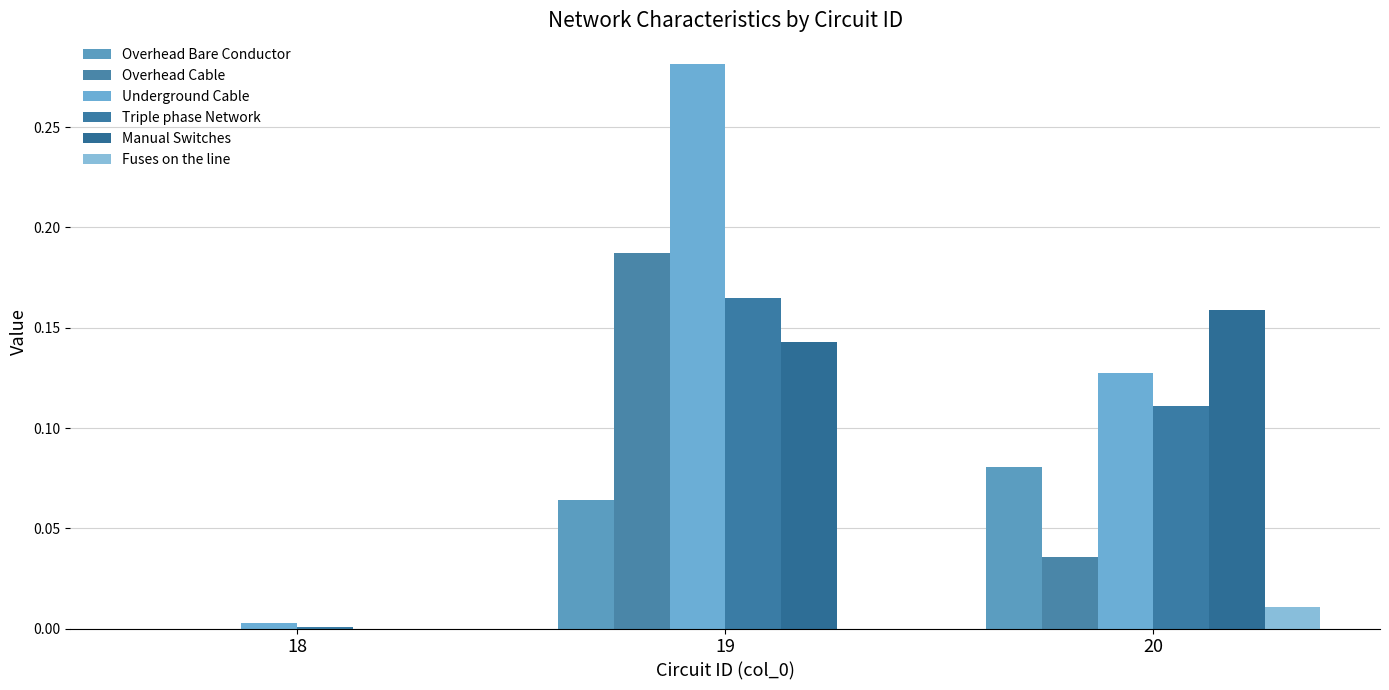

What are all the series names shown in the legend?

Overhead Bare Conductor, Overhead Cable, Underground Cable, Triple phase Network, Manual Switches, Fuses on the line